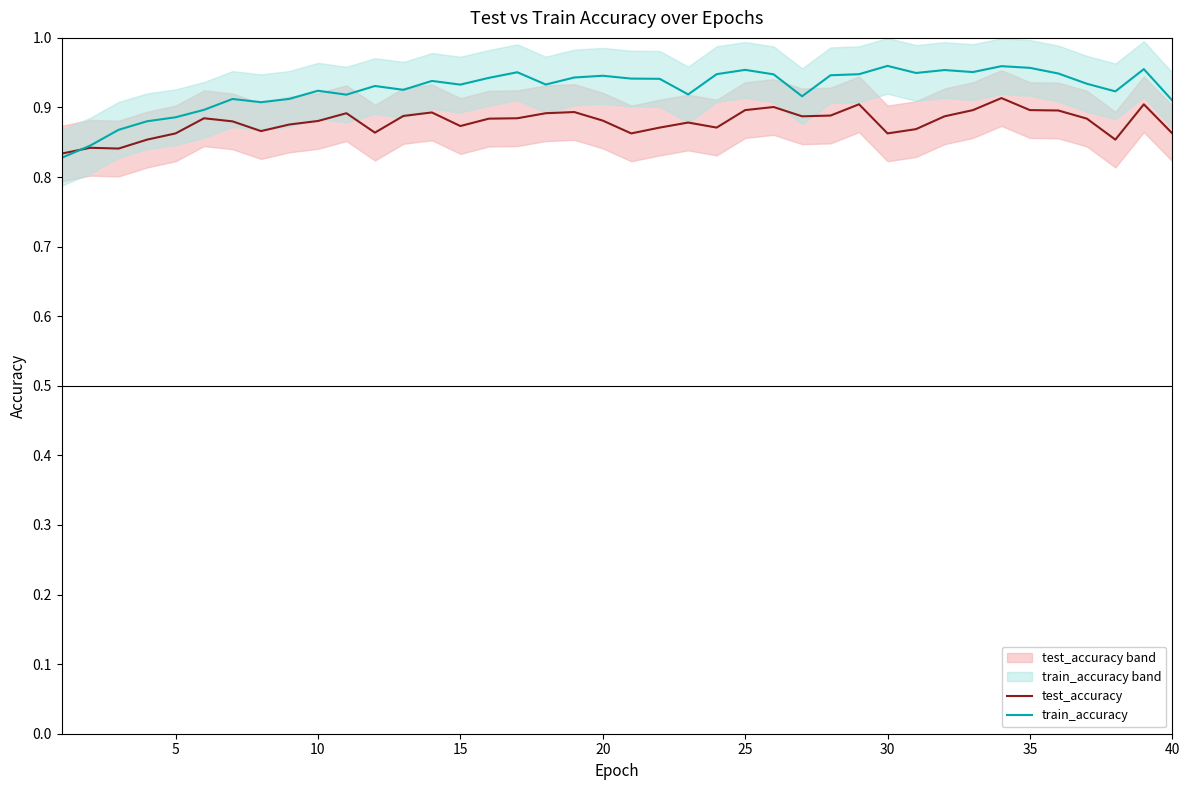

True or false: test_accuracy has a value of 0.3 at 35.

False